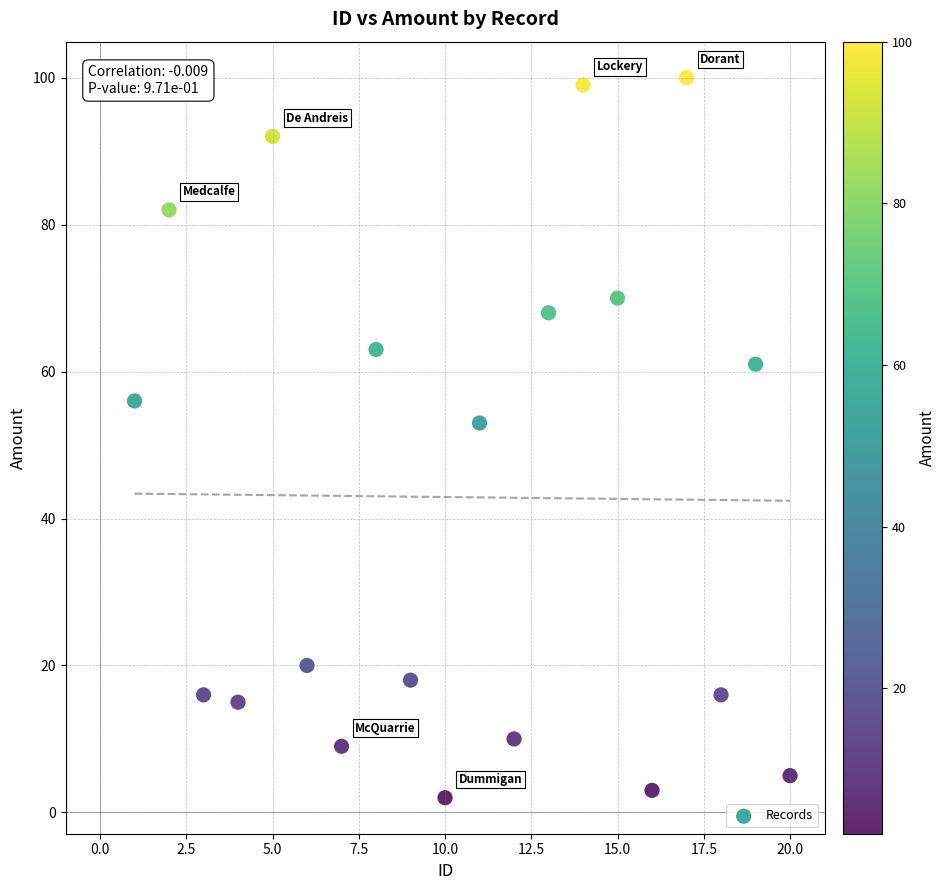

What is the range of Y values (max minus min)?

98